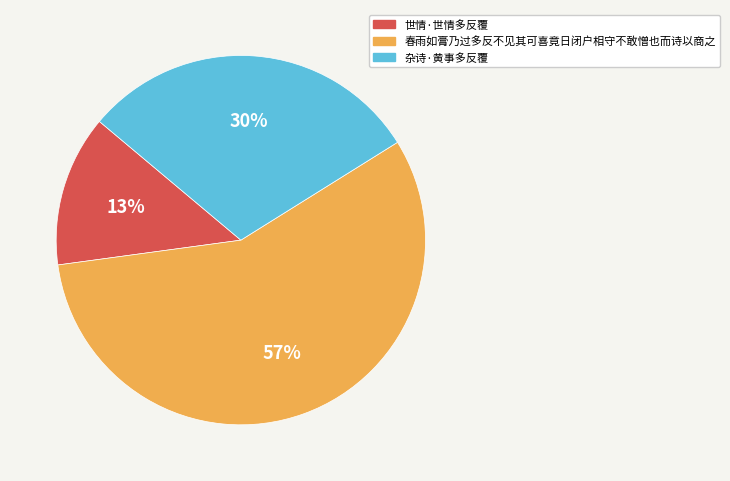

Is there any slice that represents more than half of the pie?

Yes